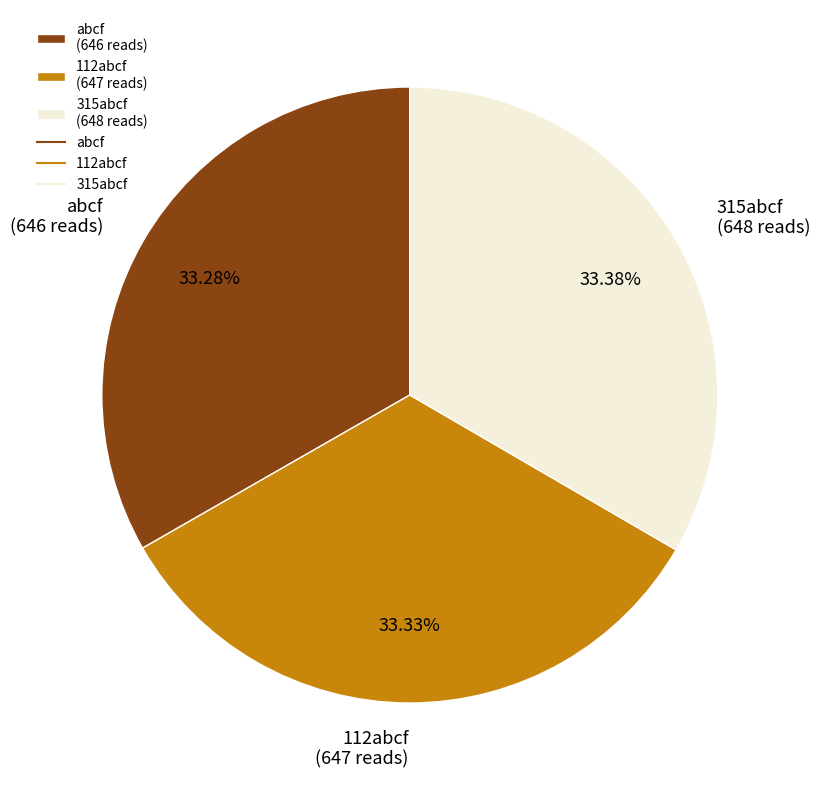

Is 315abcf (648 reads) the majority of the pie?

No